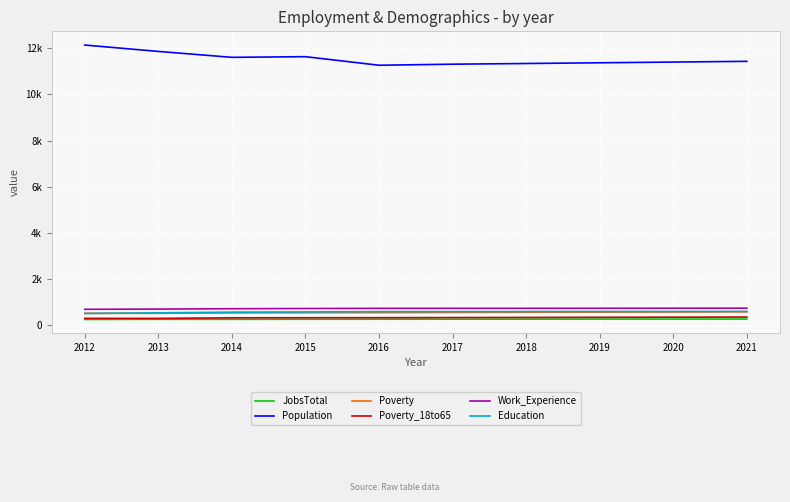

Does the chart have visible grid lines?

Yes